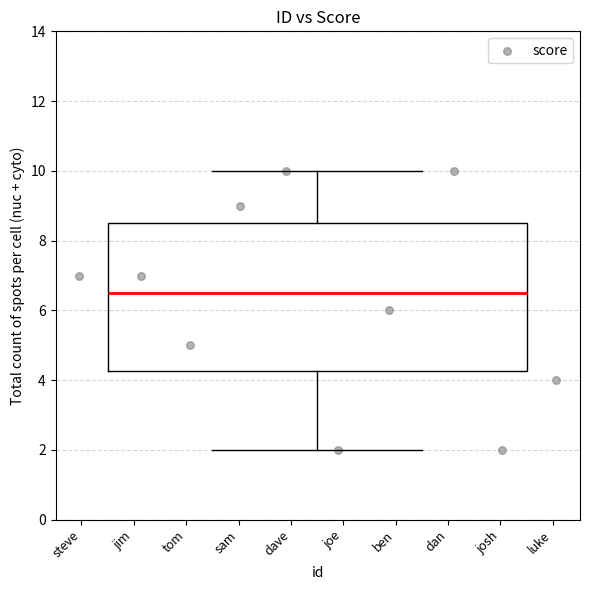

What is the range of Y values (max minus min)?

8